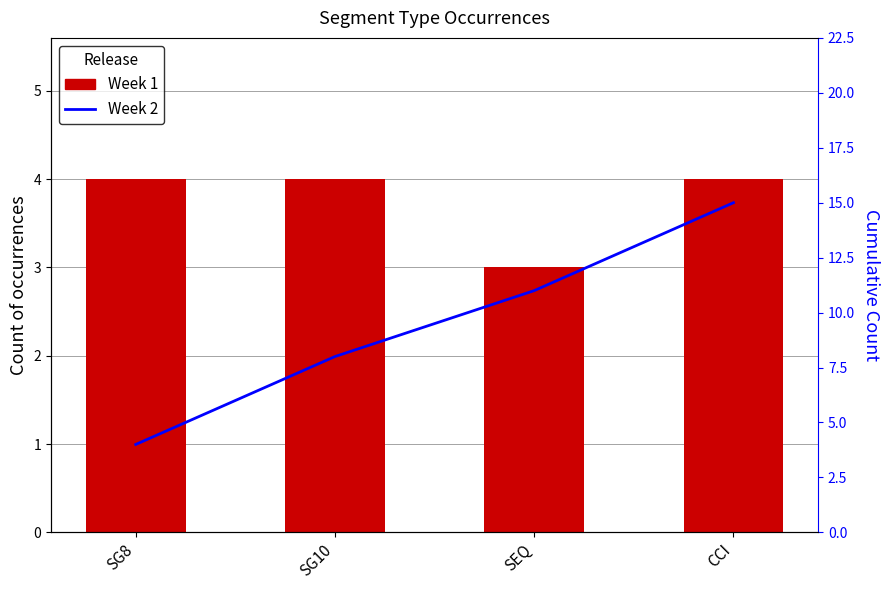

Which series has the widest spread of values?

Week 2